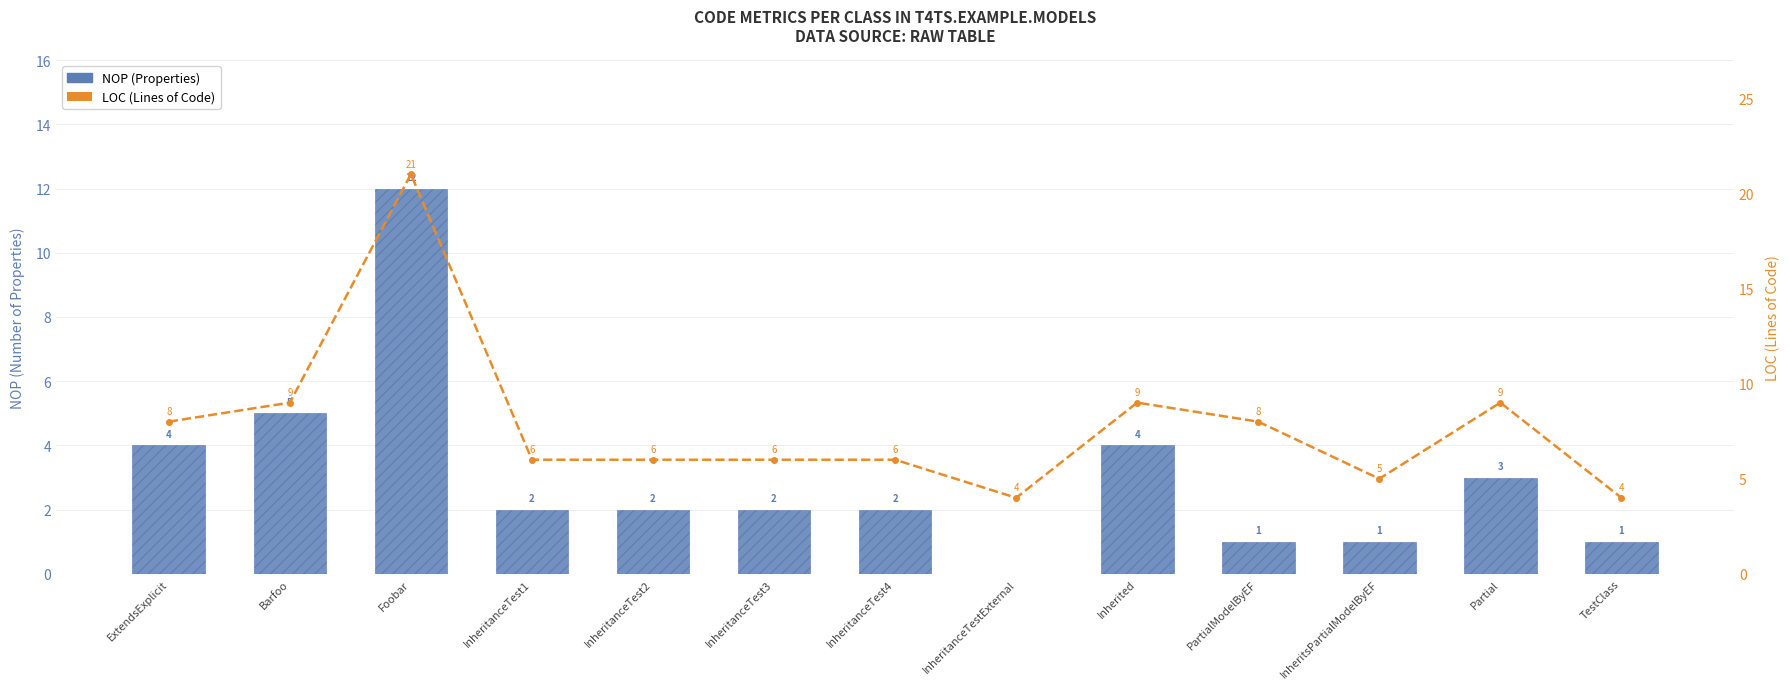

At which label is LOC closest to 12?

Barfoo